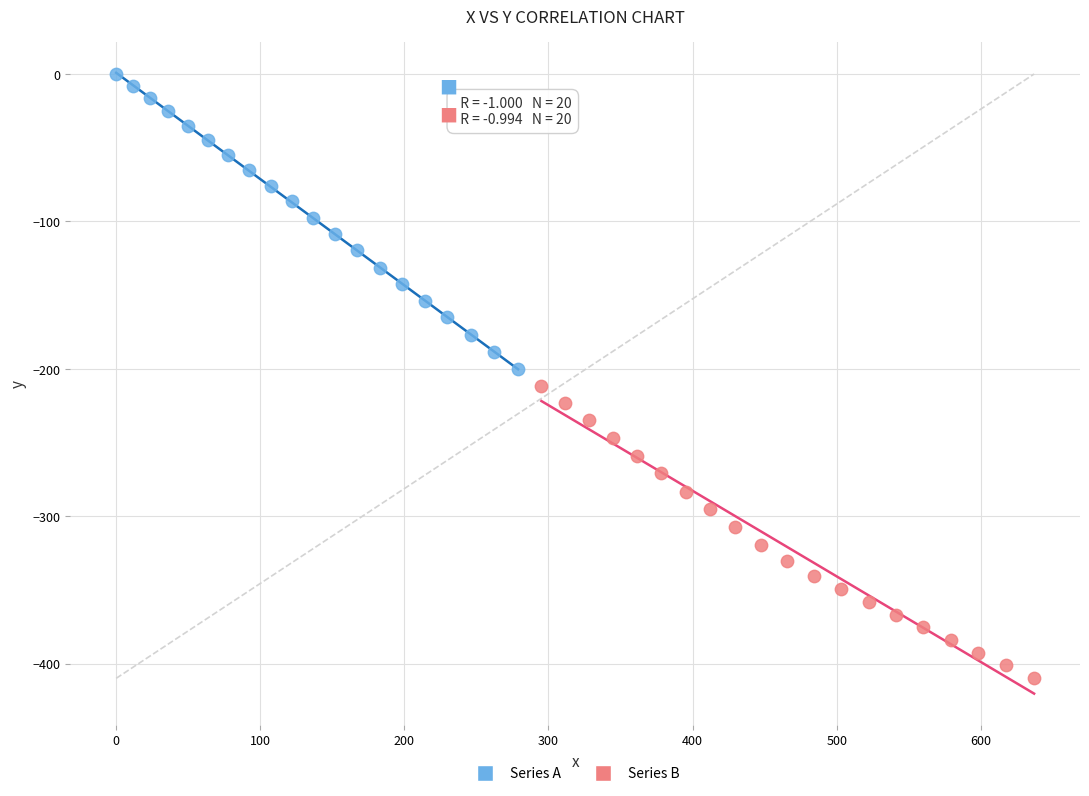

Which series has the widest spread of Y values?

Series A